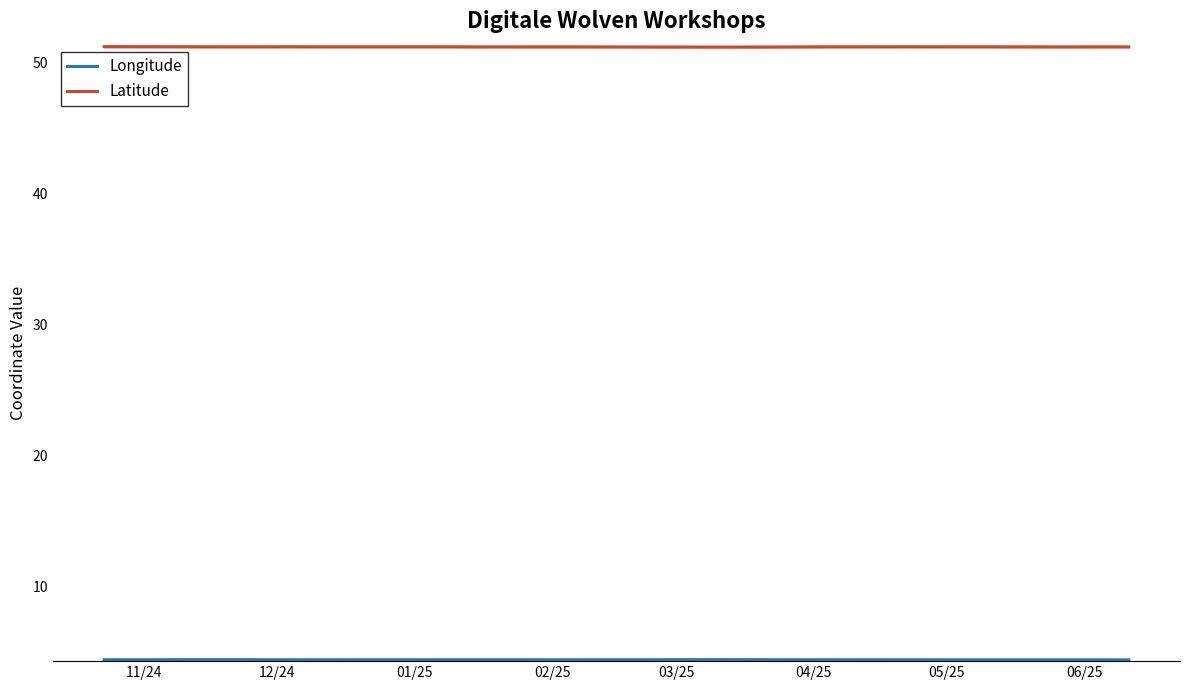

True or false: Longitude has more than 0 points higher than both neighbors.

True